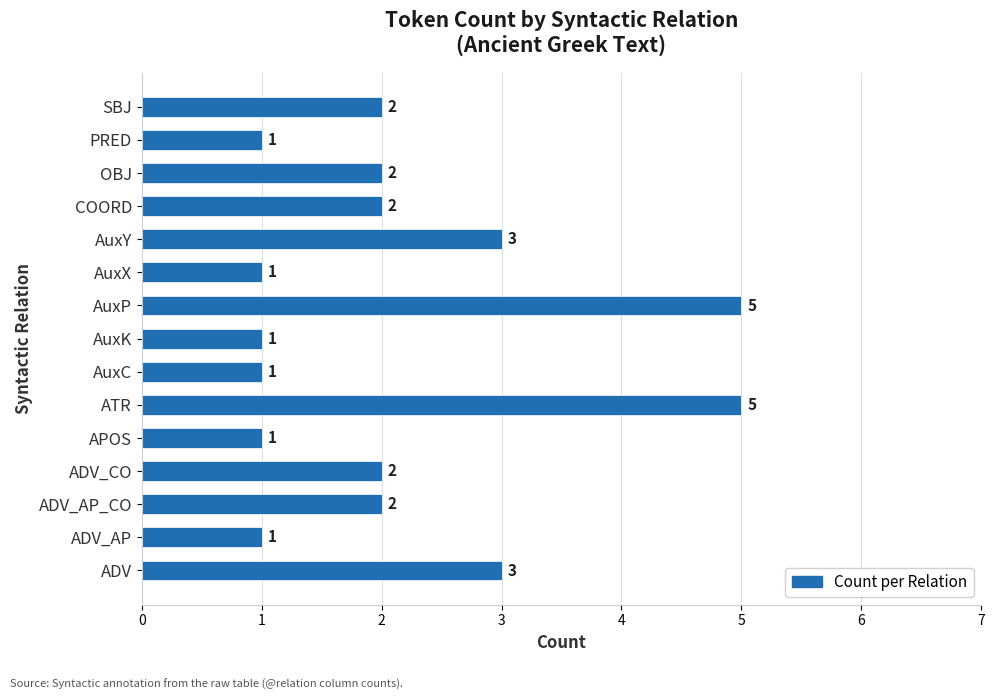

What is the maximum value shown in the chart?

5